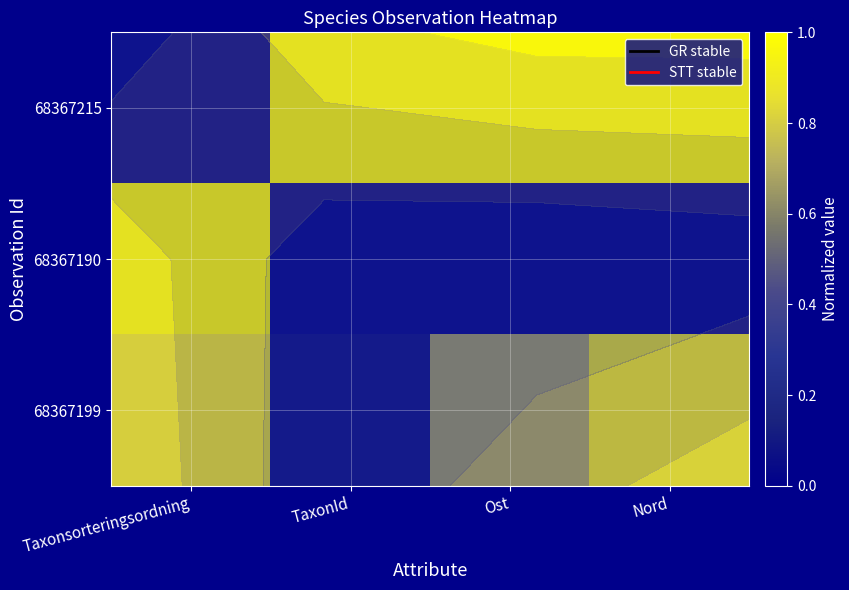

What is the difference between the 68367199 values at Ost and TaxonId?

0.6